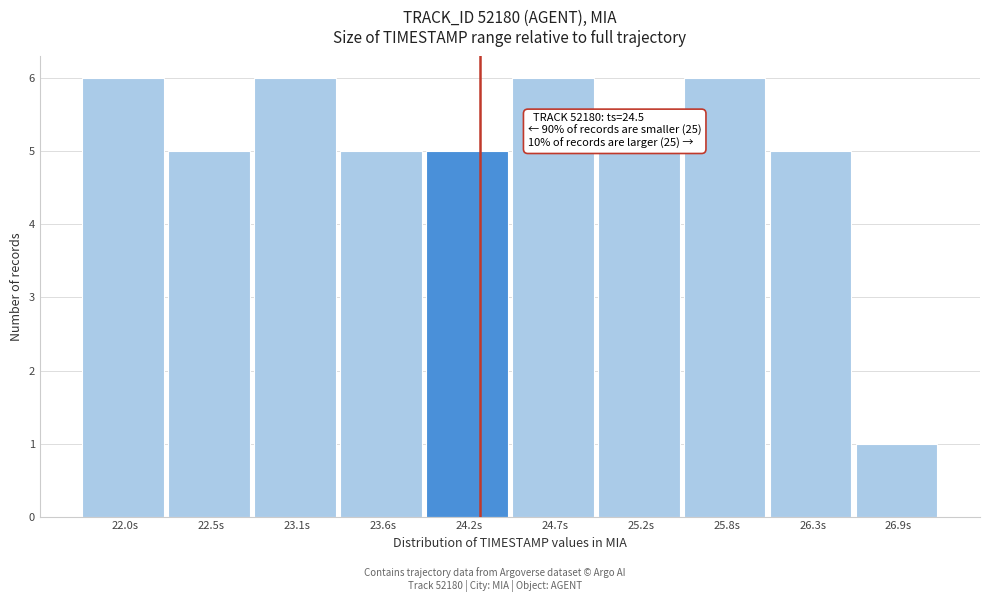

Reading right to left, transcribe all the data shown in this chart.

26.9s=1	26.3s=5	25.8s=6	25.2s=5	24.7s=6	24.2s=5	23.6s=5	23.1s=6	22.5s=5	22.0s=6